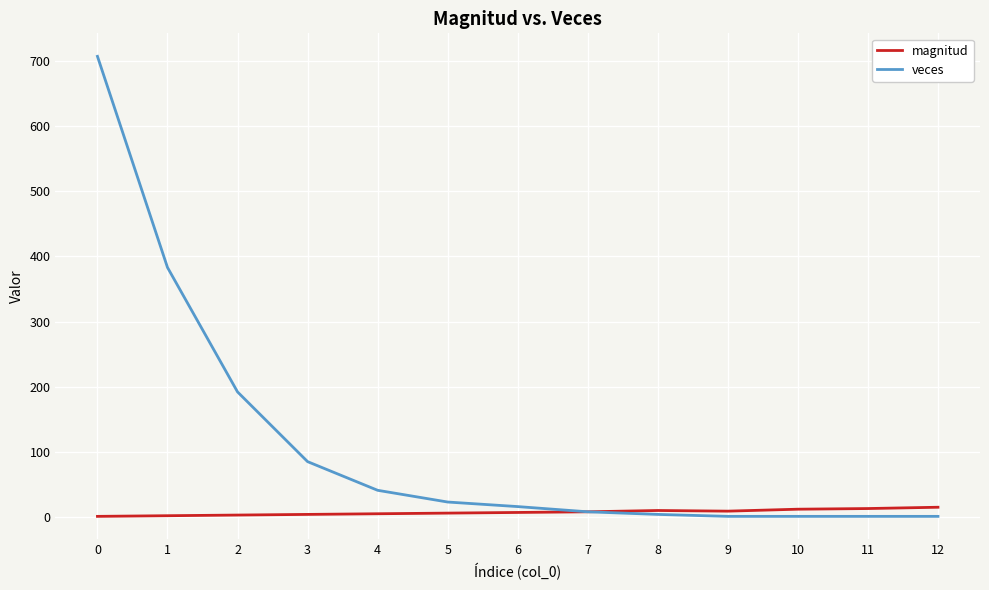

List the series in order of their overall mean, highest first.

veces, magnitud